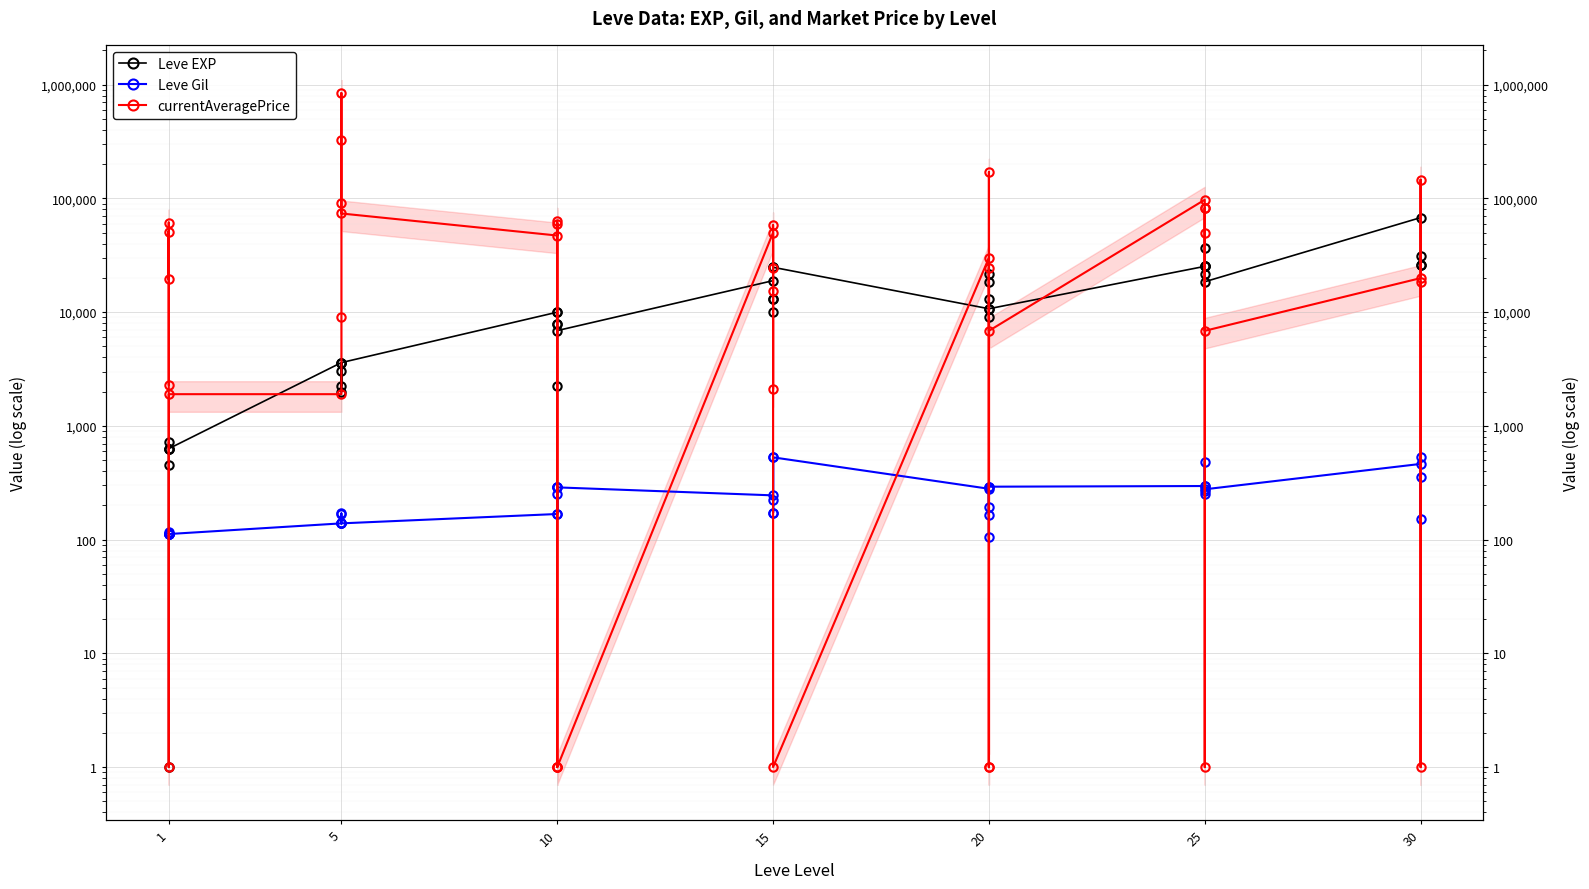

Which series has the widest spread of values?

currentAveragePrice